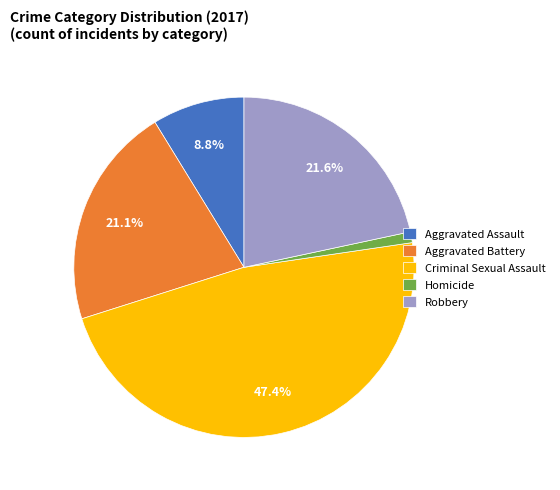

What is the smallest slice in the pie chart?

Homicide